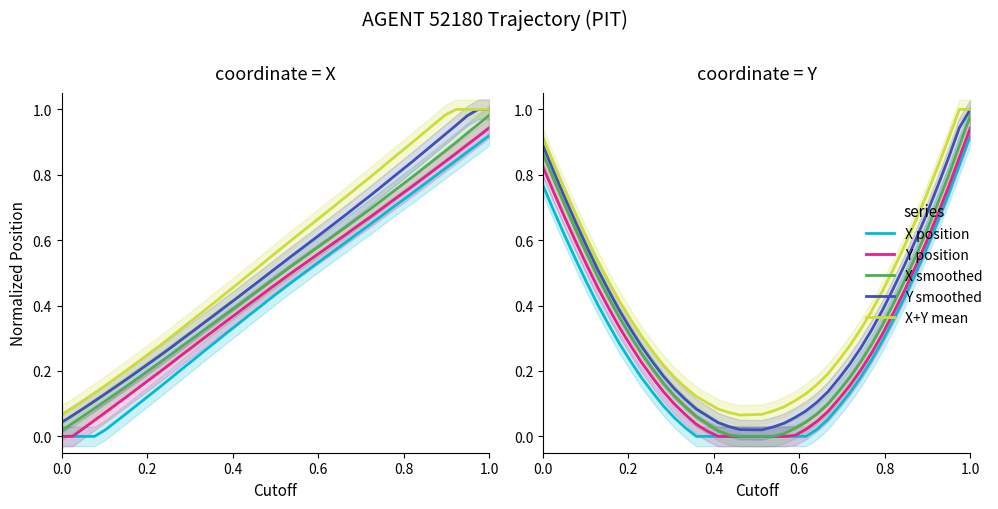

True or false: X+Y mean has more than 1 interior local peaks.

False